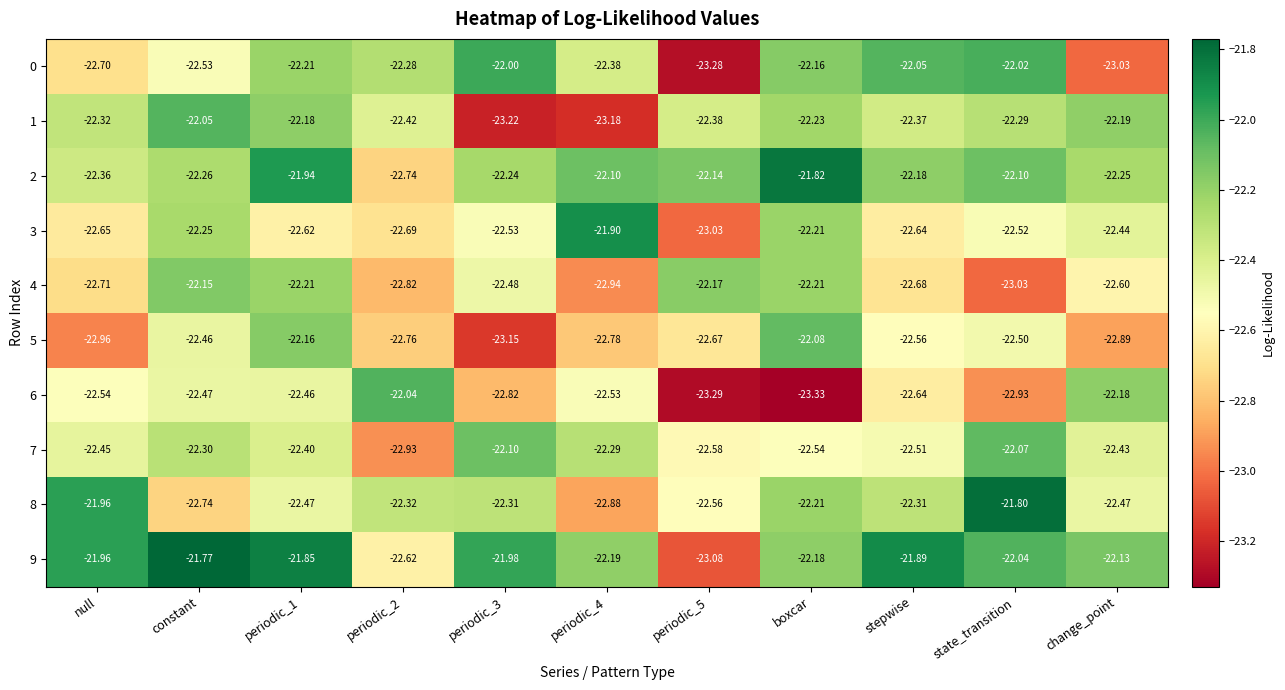

List the series in order of their peak value, highest first.

9, 8, 2, 3, 0, 6, 1, 7, 5, 4